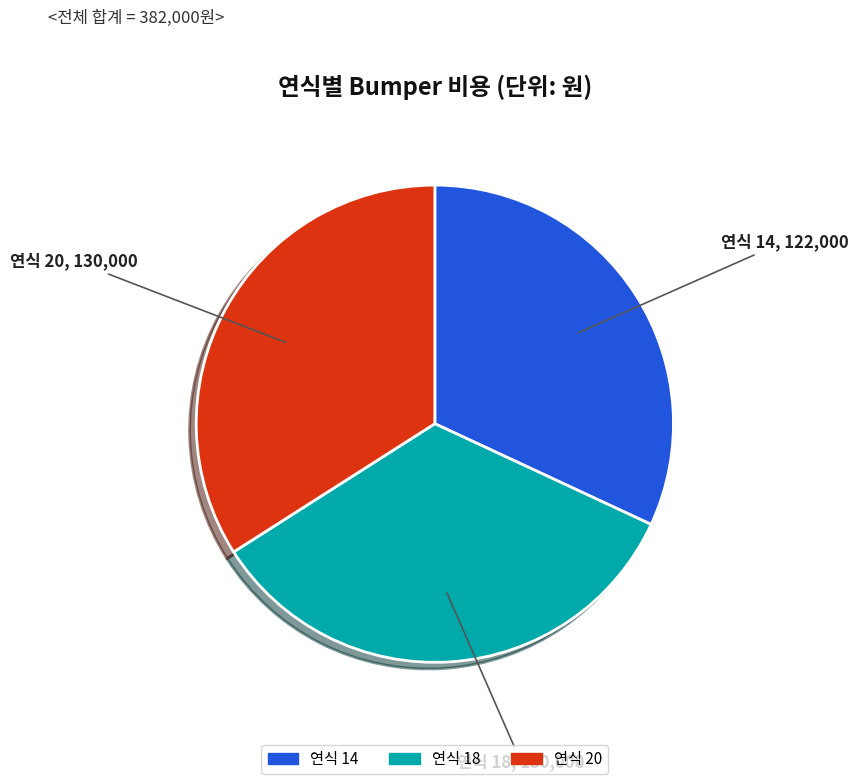

Combined, do 연식 14 and 연식 18 account for over 50%?

Yes